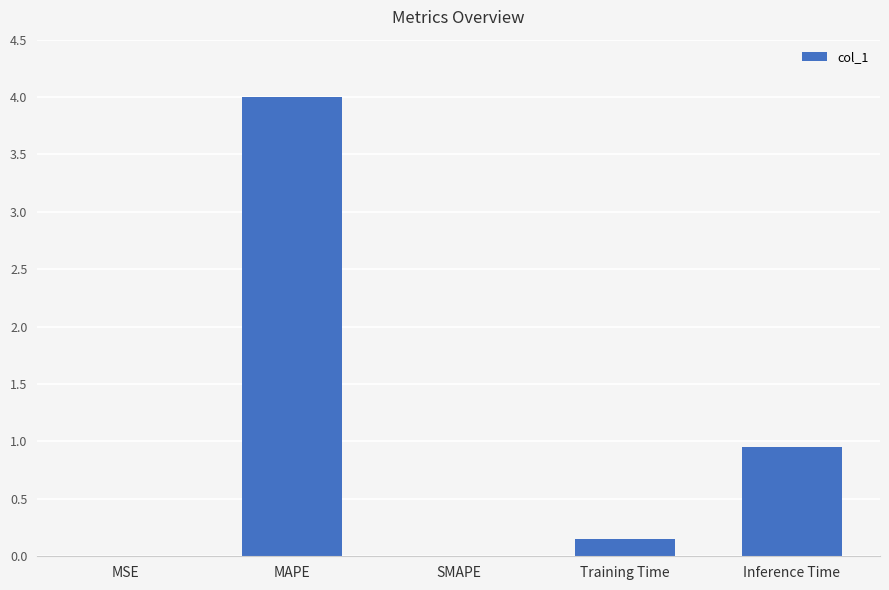

What is the difference between the values at MAPE and Training Time?

3.8